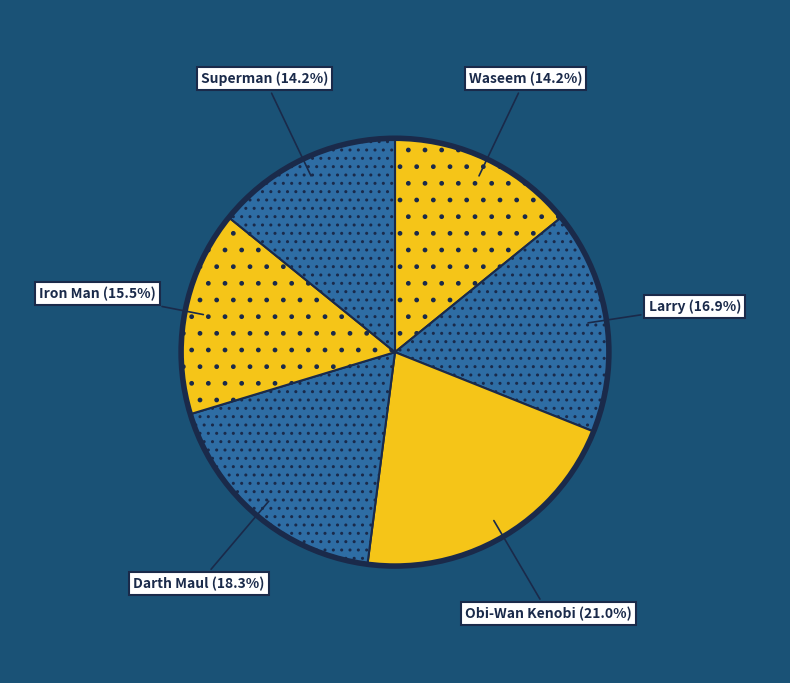

Which slice is the largest?

Obi-Wan Kenobi